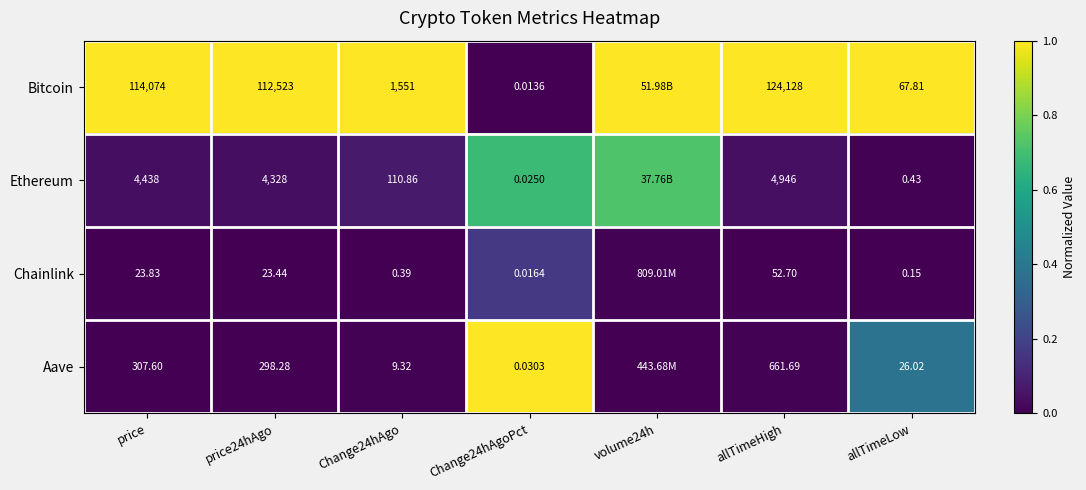

Which series changed the most between price24hAgo and allTimeHigh?

Bitcoin